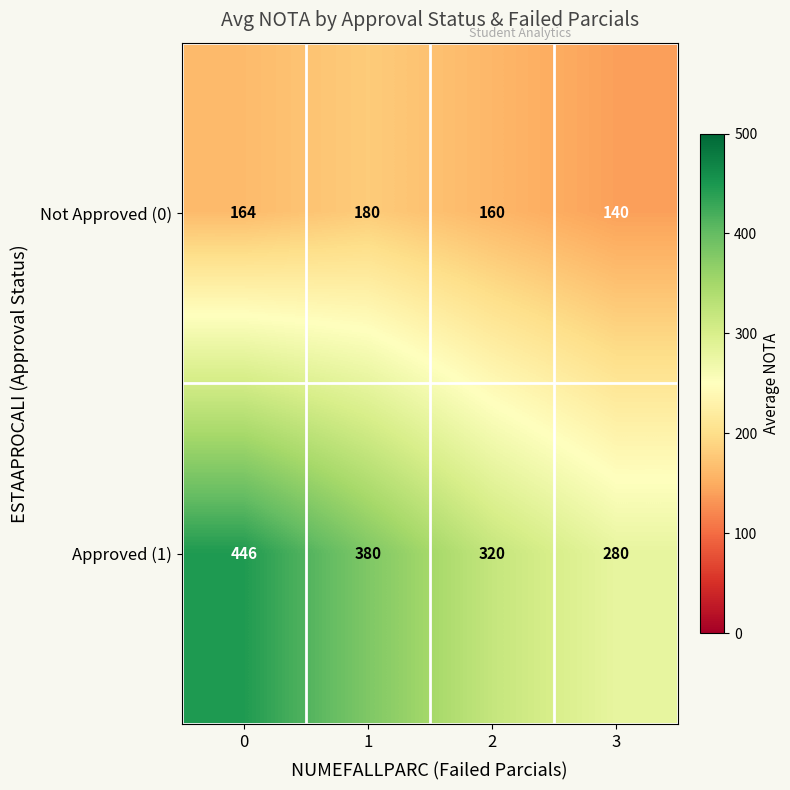

The value of Approved (1) at 2 is 101. True or false?

False